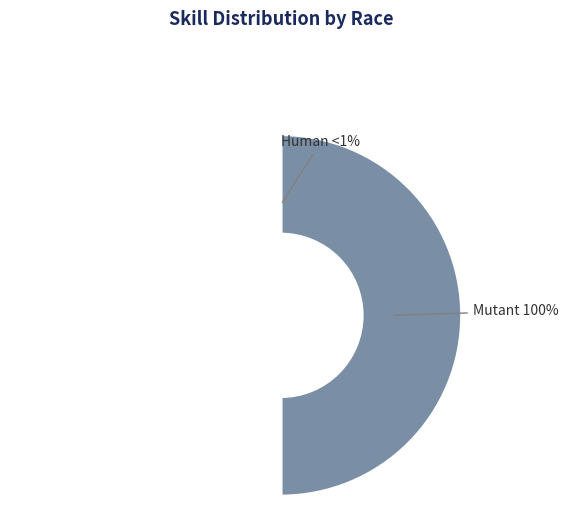

Does Human account for over 50% of the chart?

No